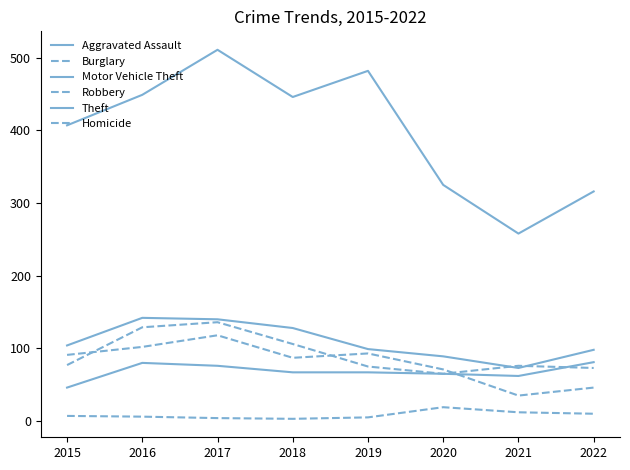

What is the sum of the Robbery values at 2021 and 2020?

141